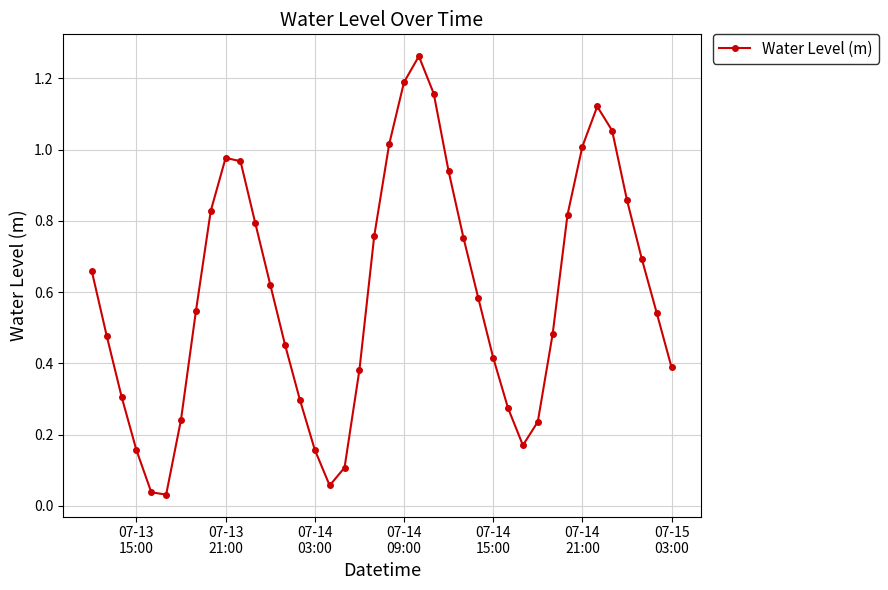

What is the sum of all values?

23.8